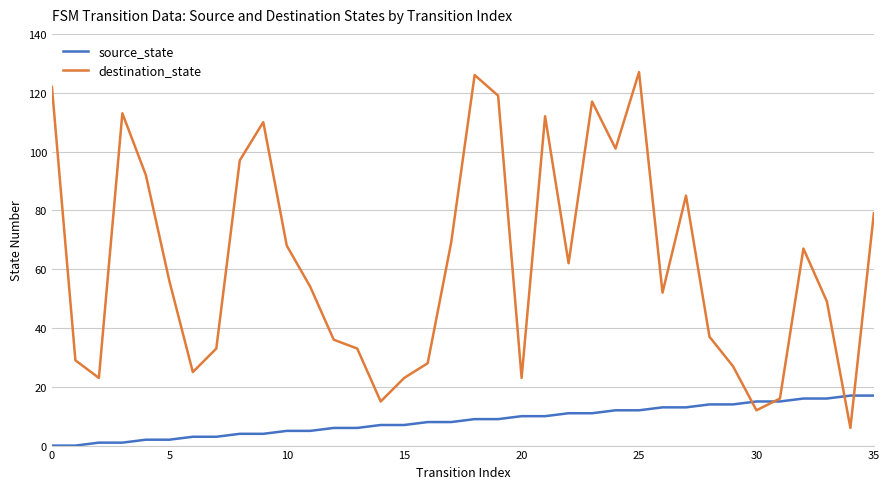

Which series has the largest range (max minus min)?

destination_state